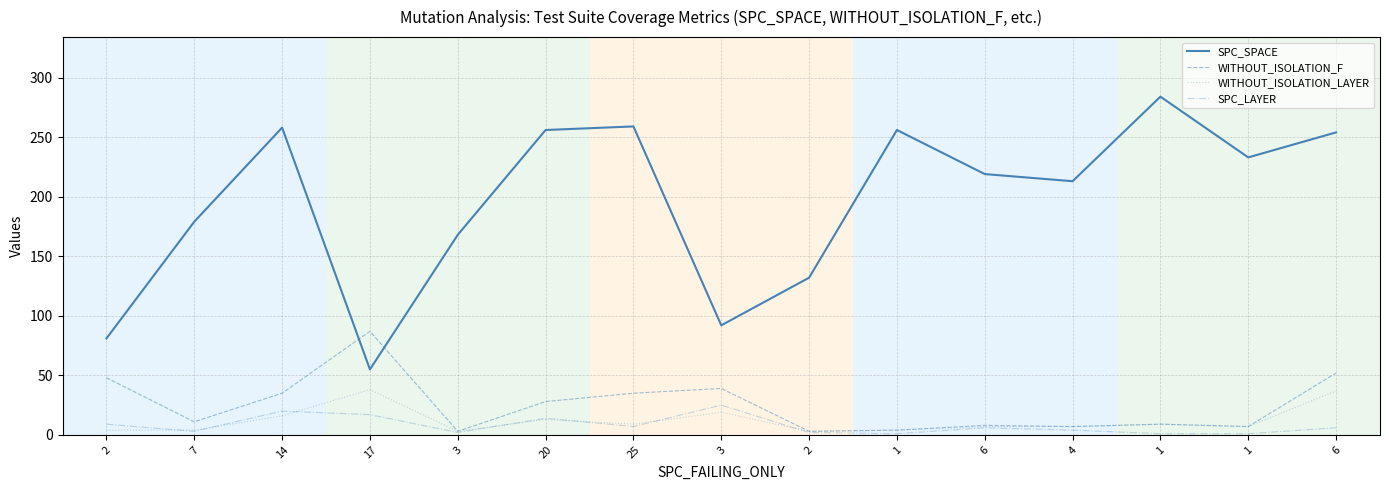

List the series in order of their peak value, lowest first.

SPC_LAYER, WITHOUT_ISOLATION_LAYER, WITHOUT_ISOLATION_F, SPC_SPACE